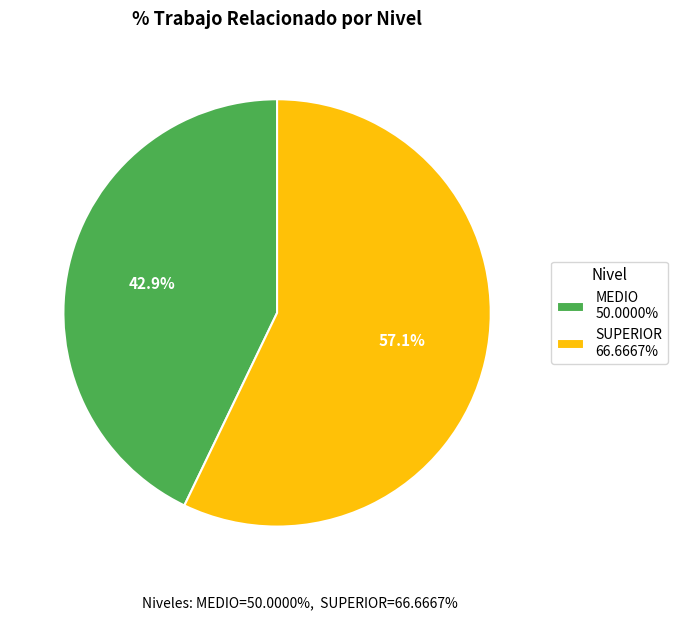

To the nearest percent, what portion does SUPERIOR represent?

57%